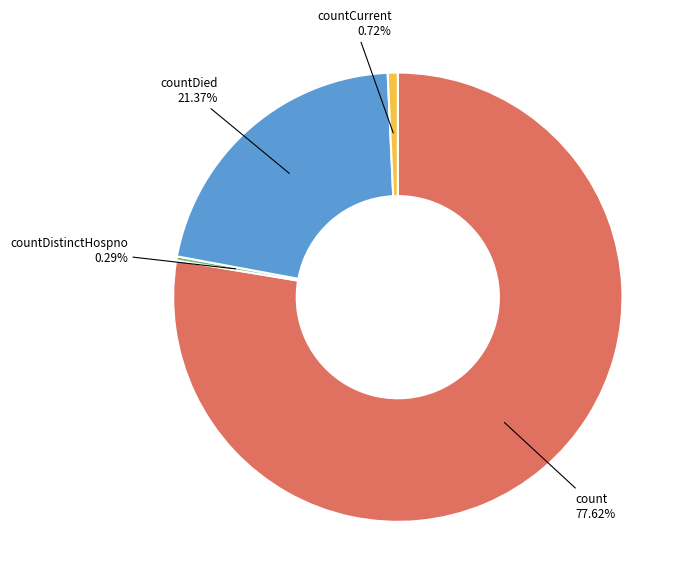

Count the number of slices in the pie.

4